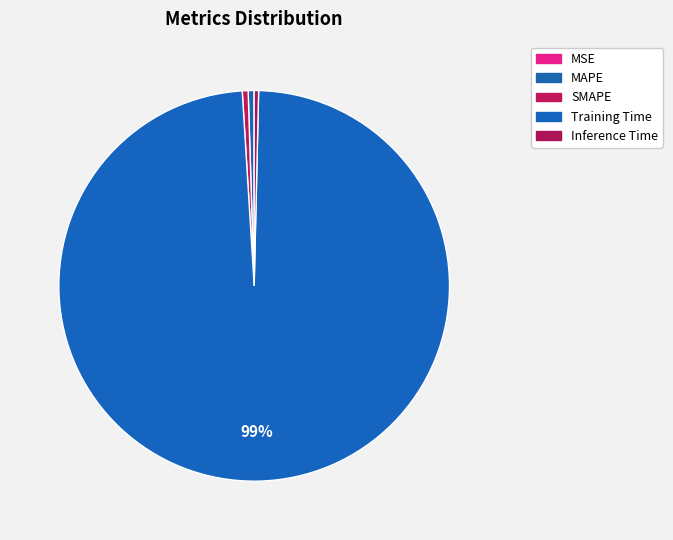

Combined, do MAPE and MSE account for over 50%?

No